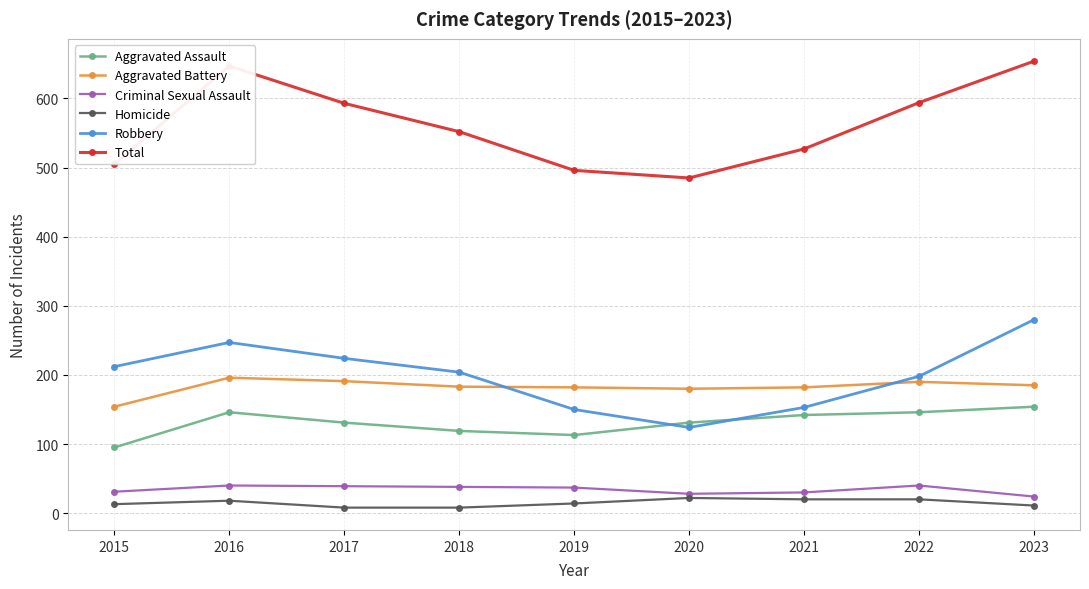

What is the average value of the Robbery series?

199